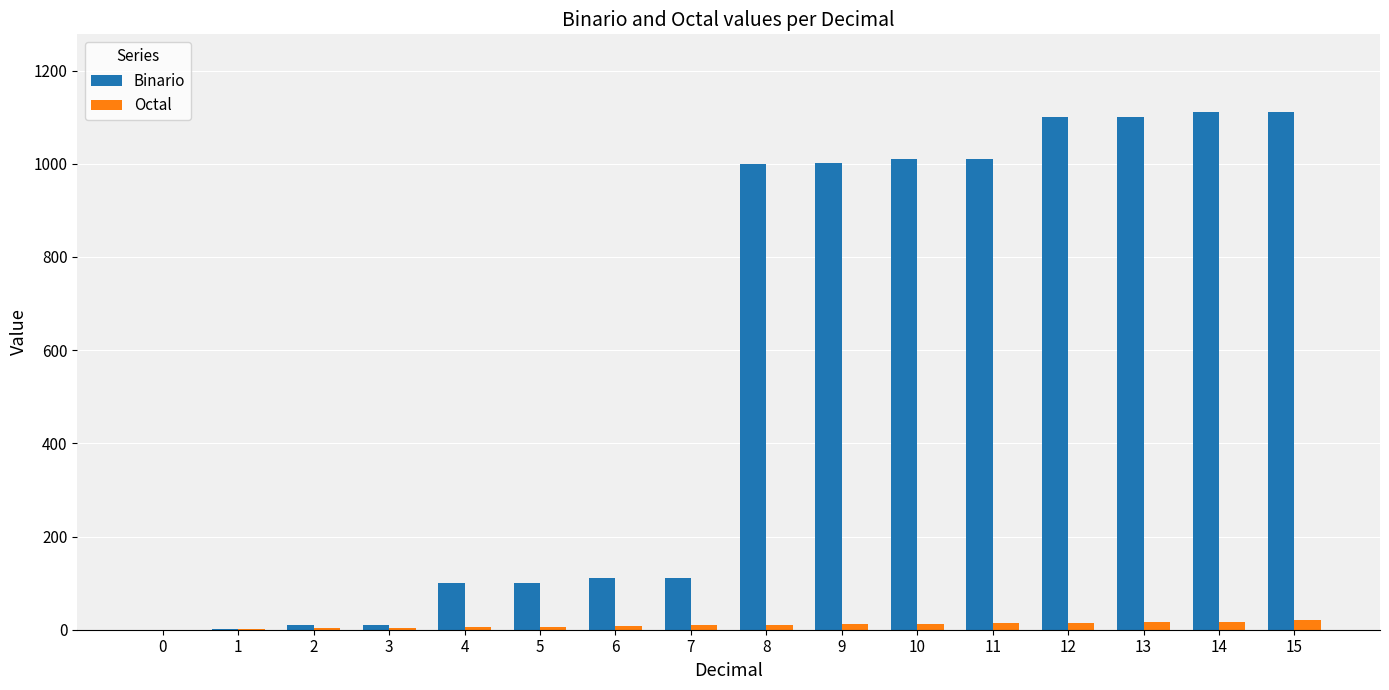

Which series has the largest total across all categories?

Binario